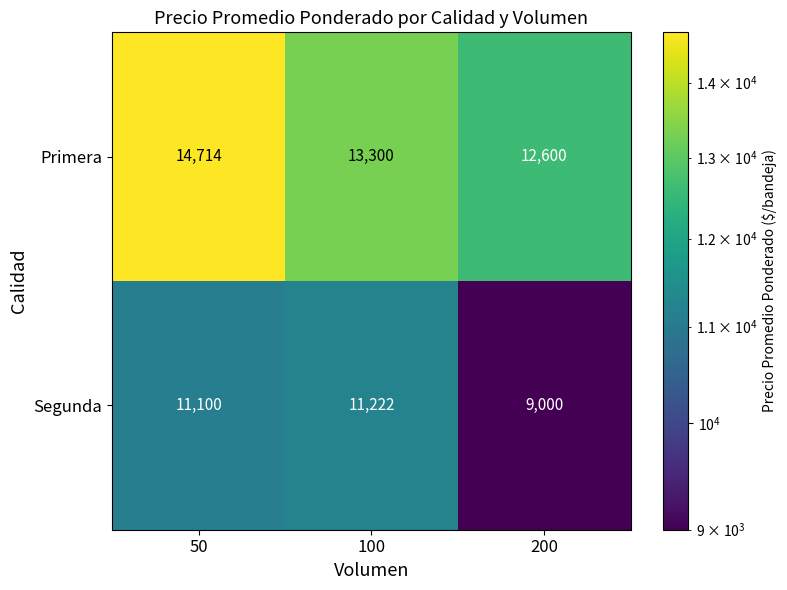

Which series has the widest spread of values?

Segunda